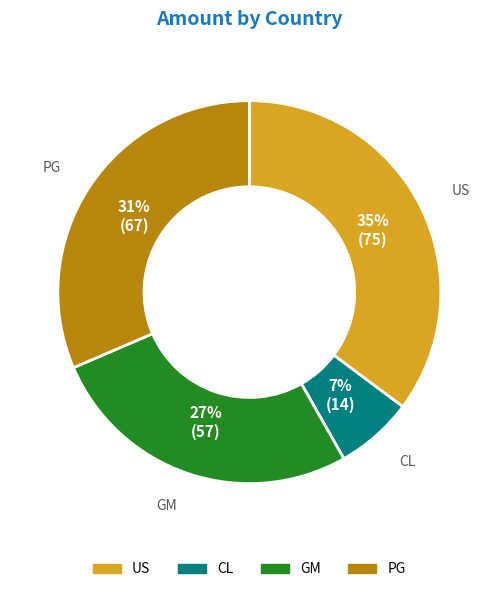

To the nearest percent, what portion does US represent?

35%